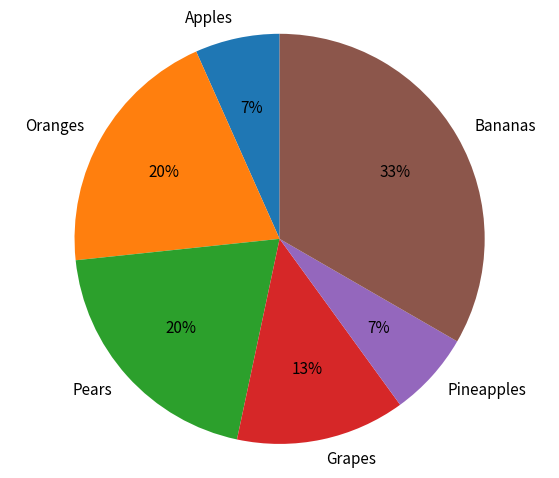

Do Pears and Grapes together represent more than half of the pie?

No